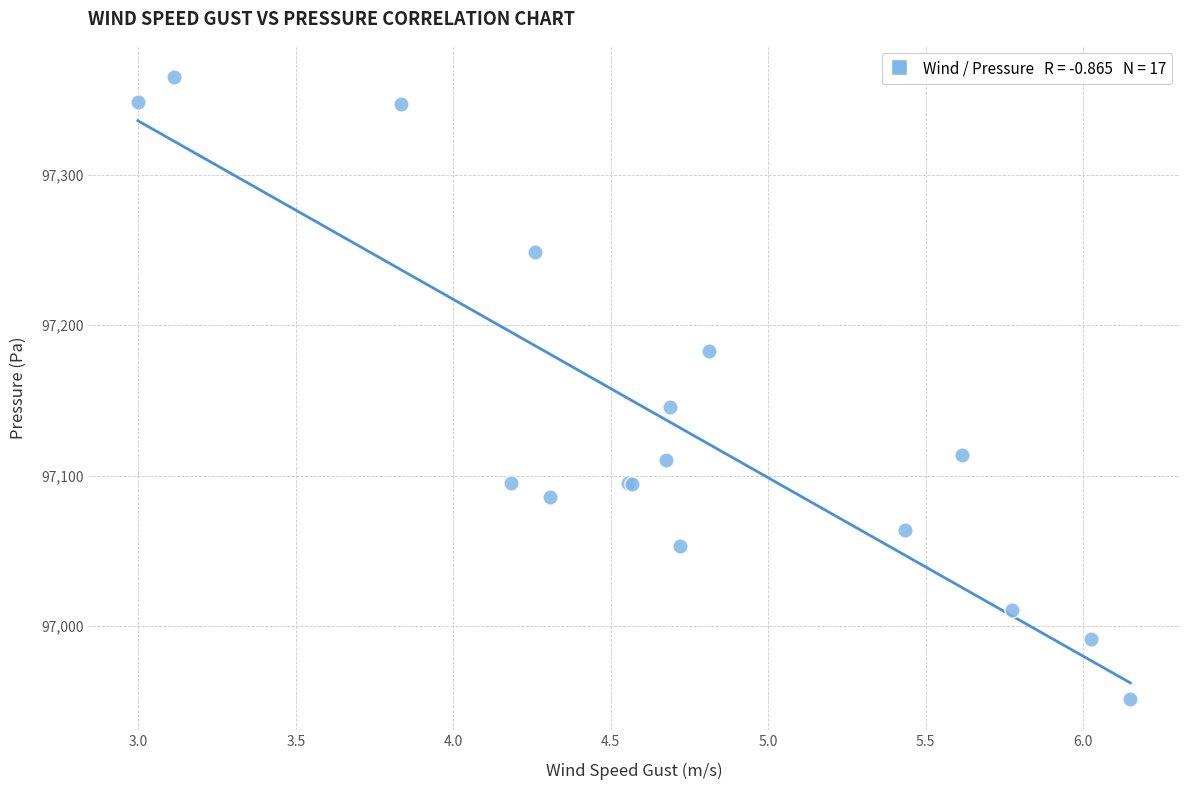

What Y value in the scatter plot is closest to 97158?

97145.5